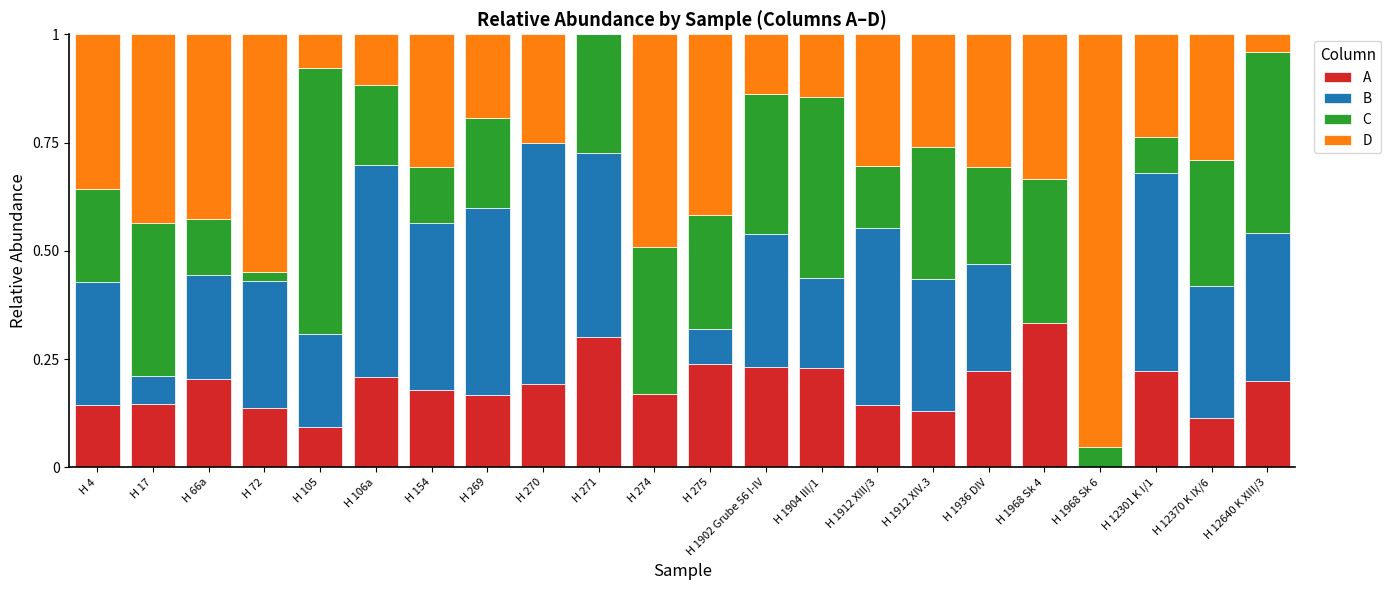

At which label does A reach its peak?

H 1968 Sk 4